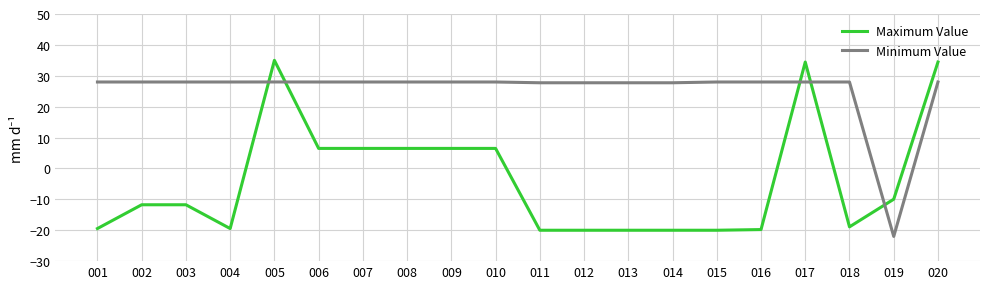

What is the sum of all Minimum Value values?

508.8